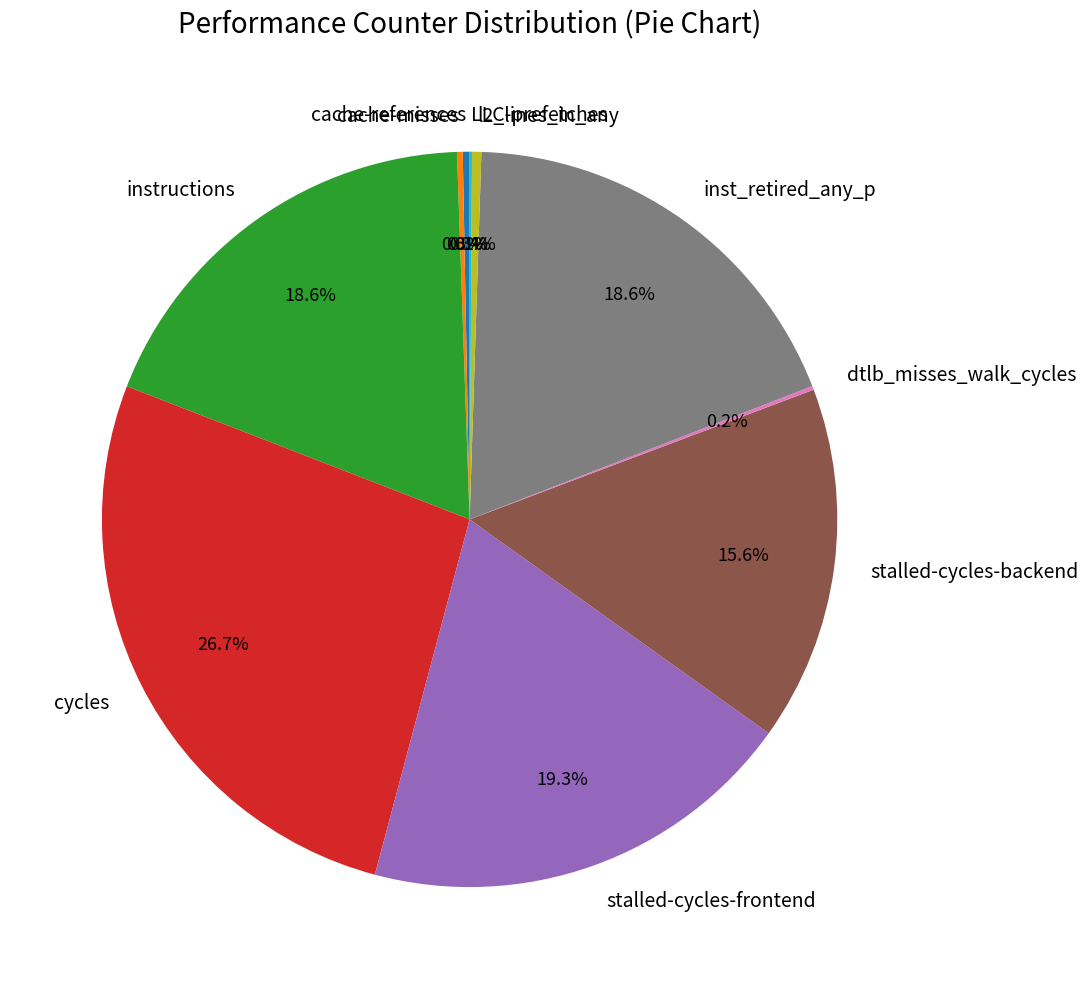

Which slice is the largest?

cycles